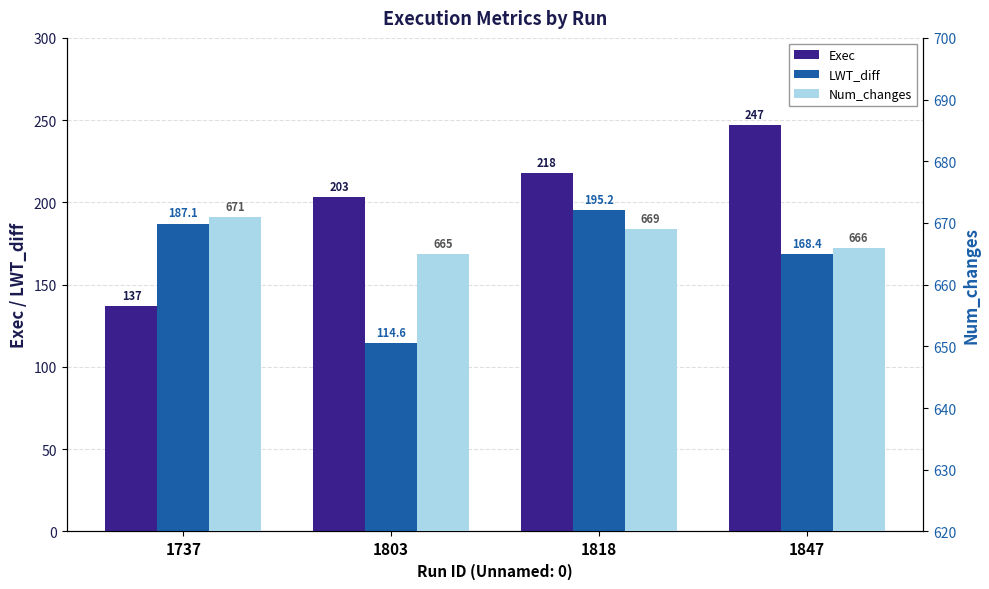

Count the number of data series in this chart.

3